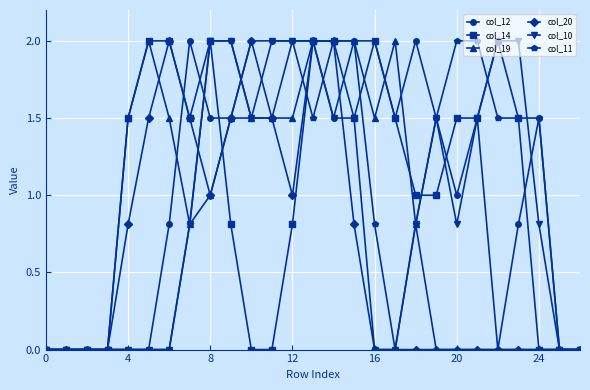

What is the greatest value displayed?

2.0